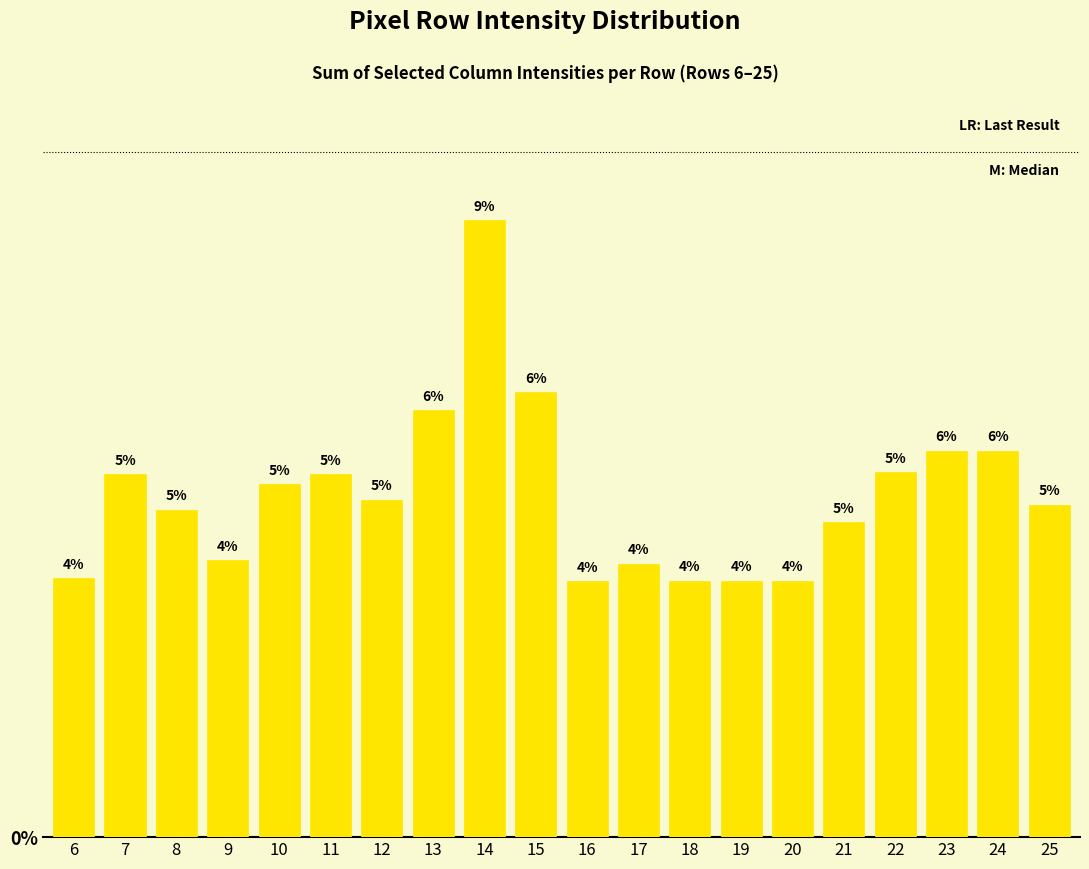

How many bars are there in total?

20